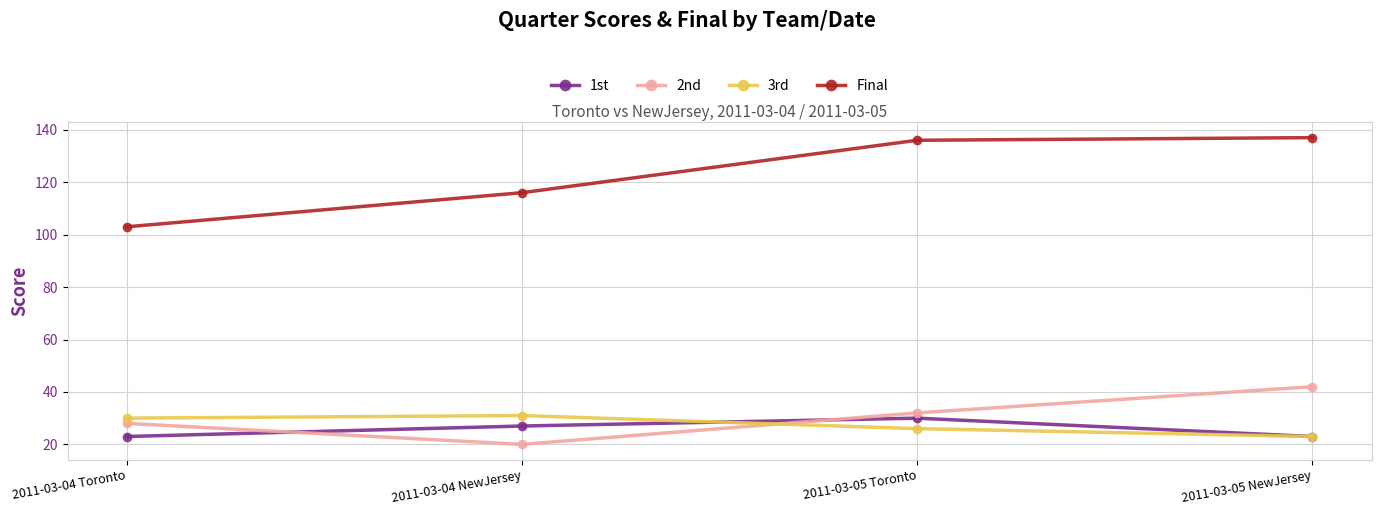

Between 2011-03-05 Toronto and 2011-03-05 NewJersey, which series saw the biggest shift?

2nd